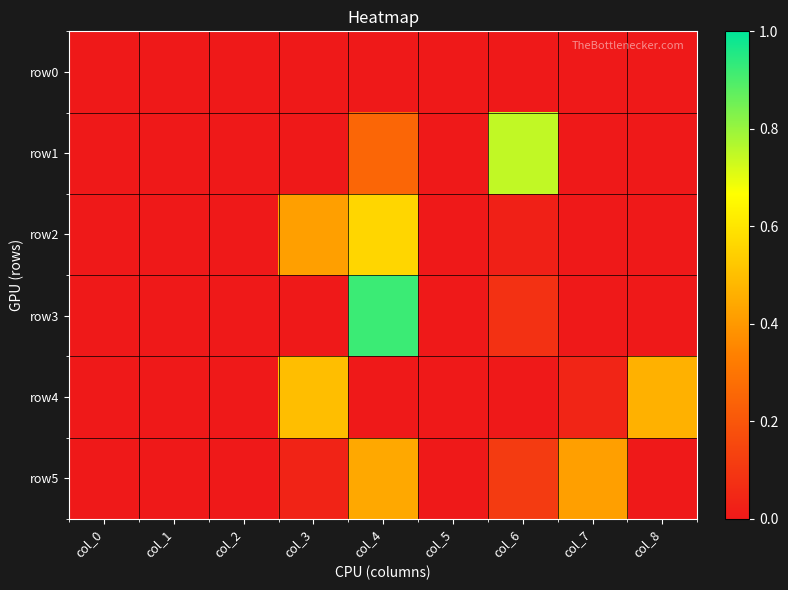

Which series changed the most between col_2 and col_7?

row5